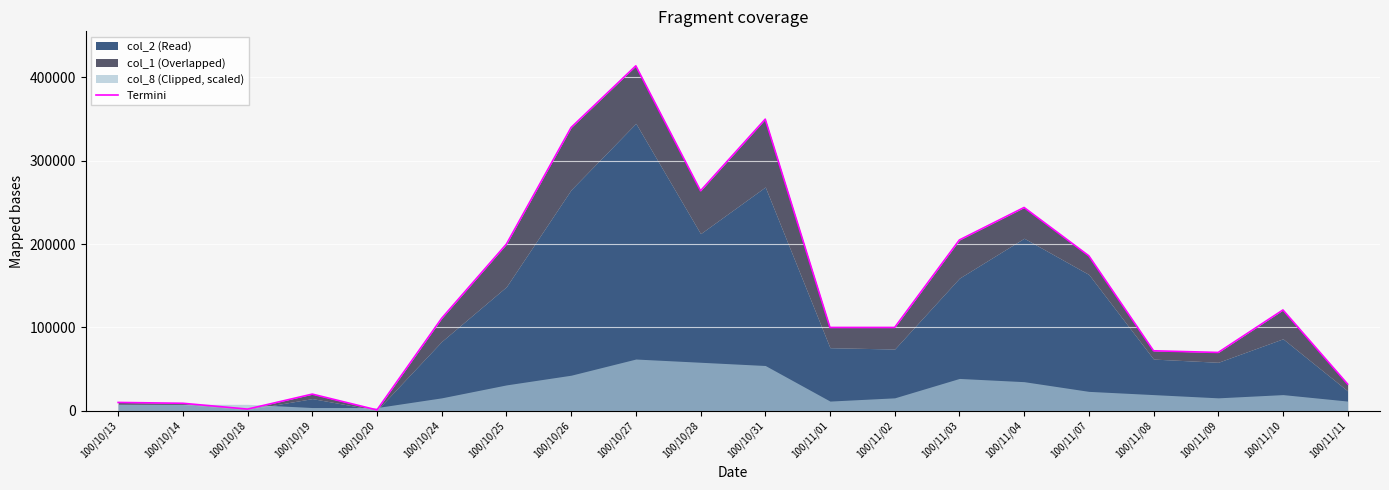

True or false: the data shows 105533 at 100/10/25.

False